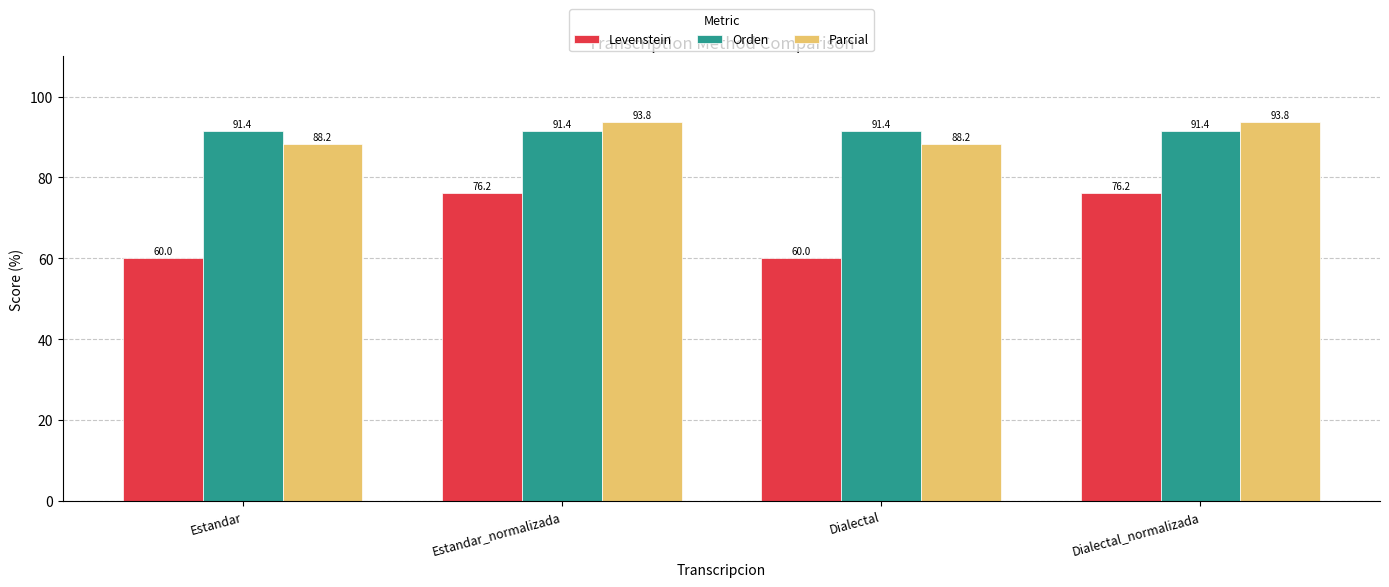

What are all the series names shown in the legend?

Levenstein, Orden, Parcial